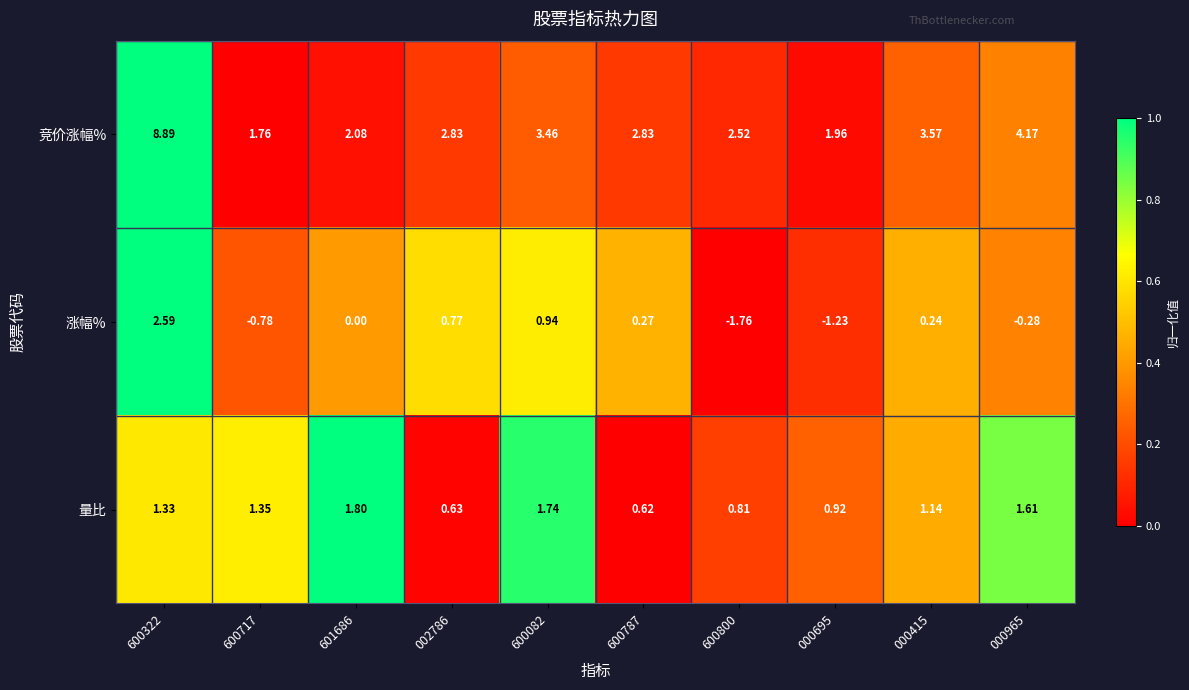

Which series has the largest total across all categories?

竞价涨幅%